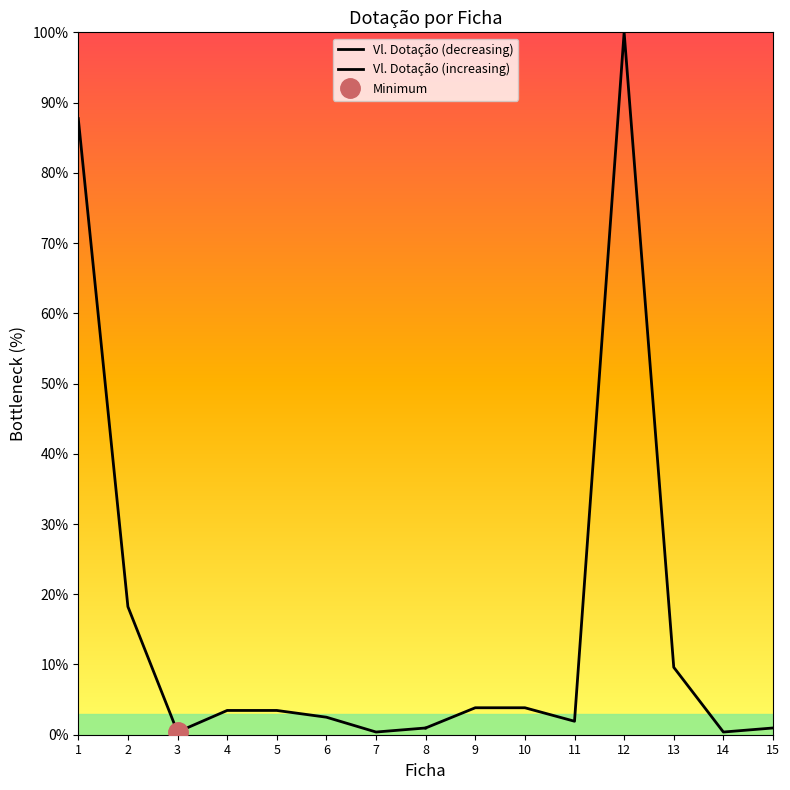

Which series ends up on top after the final intersection of Vl. Dotação (increasing) and Vl. Dotação (decreasing)?

Vl. Dotação (increasing)